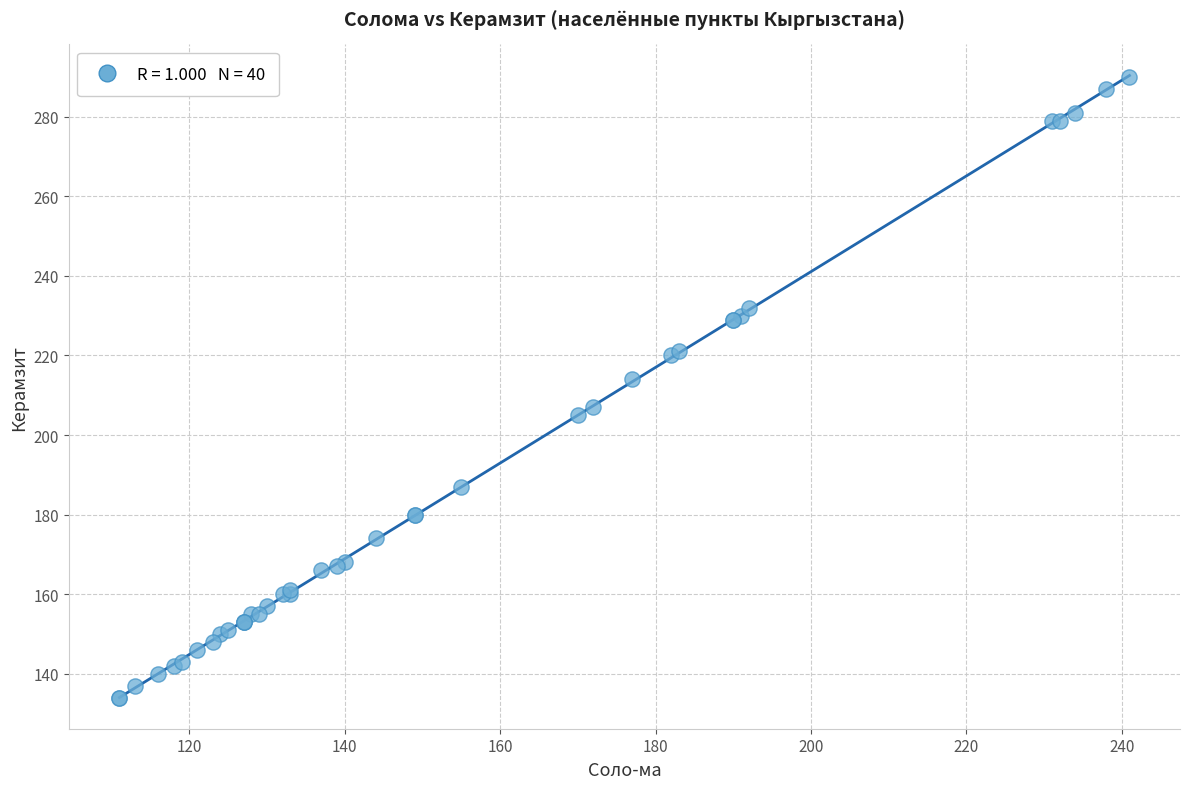

What Y value in the scatter plot is closest to 212?

214